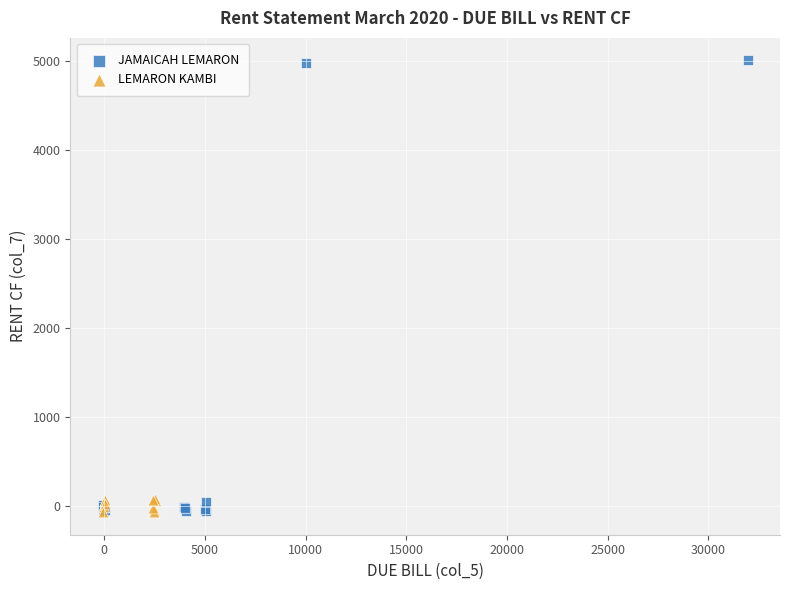

Which series has the widest spread of Y values?

JAMAICAH LEMARON